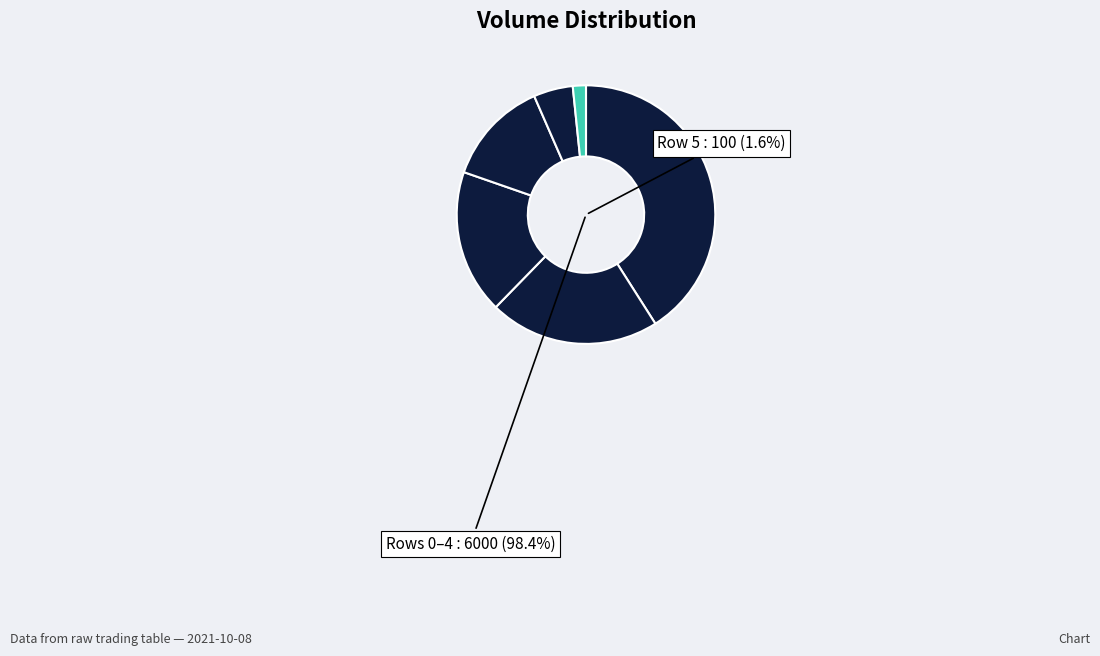

Combined, what portion of the pie is Row 3 and Row 1?

34.4%